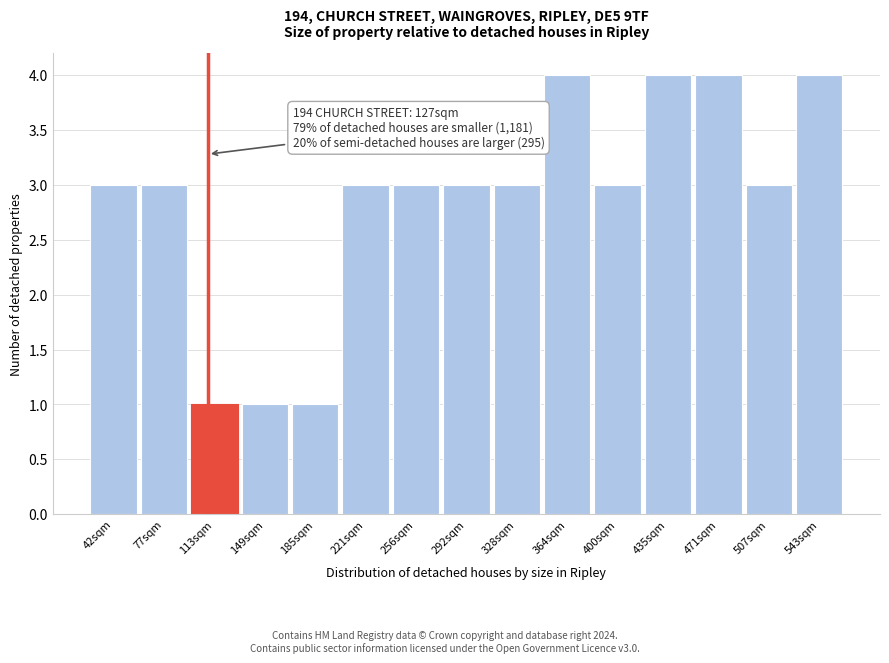

Reading left to right, transcribe all the data shown in this chart.

42sqm=3	77sqm=3	113sqm=1	149sqm=1	185sqm=1	221sqm=3	256sqm=3	292sqm=3	328sqm=3	364sqm=4	400sqm=3	435sqm=4	471sqm=4	507sqm=3	543sqm=4